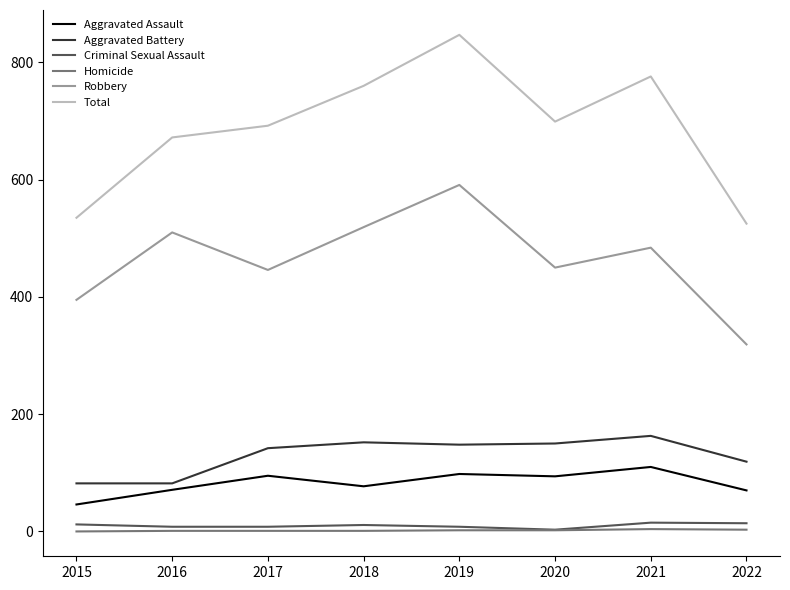

Which series has the largest range (max minus min)?

Total